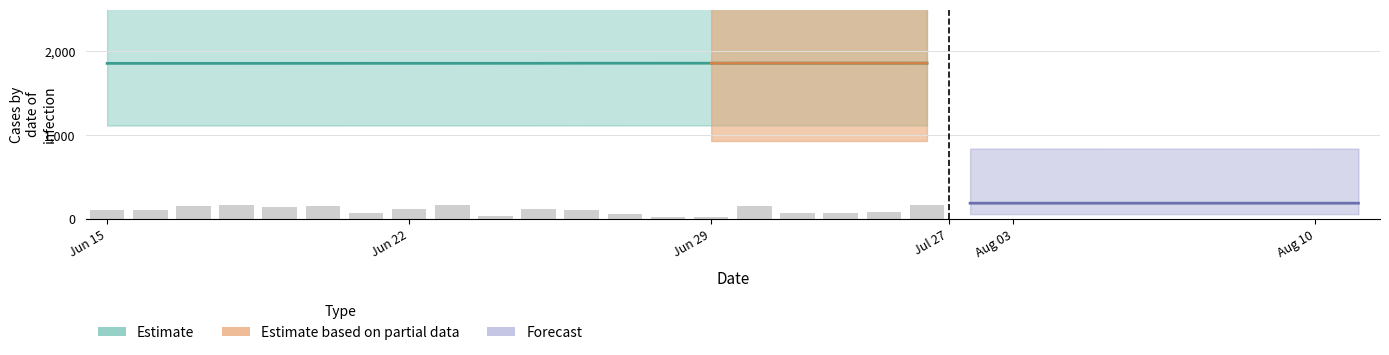

How many bars are there in total?

20